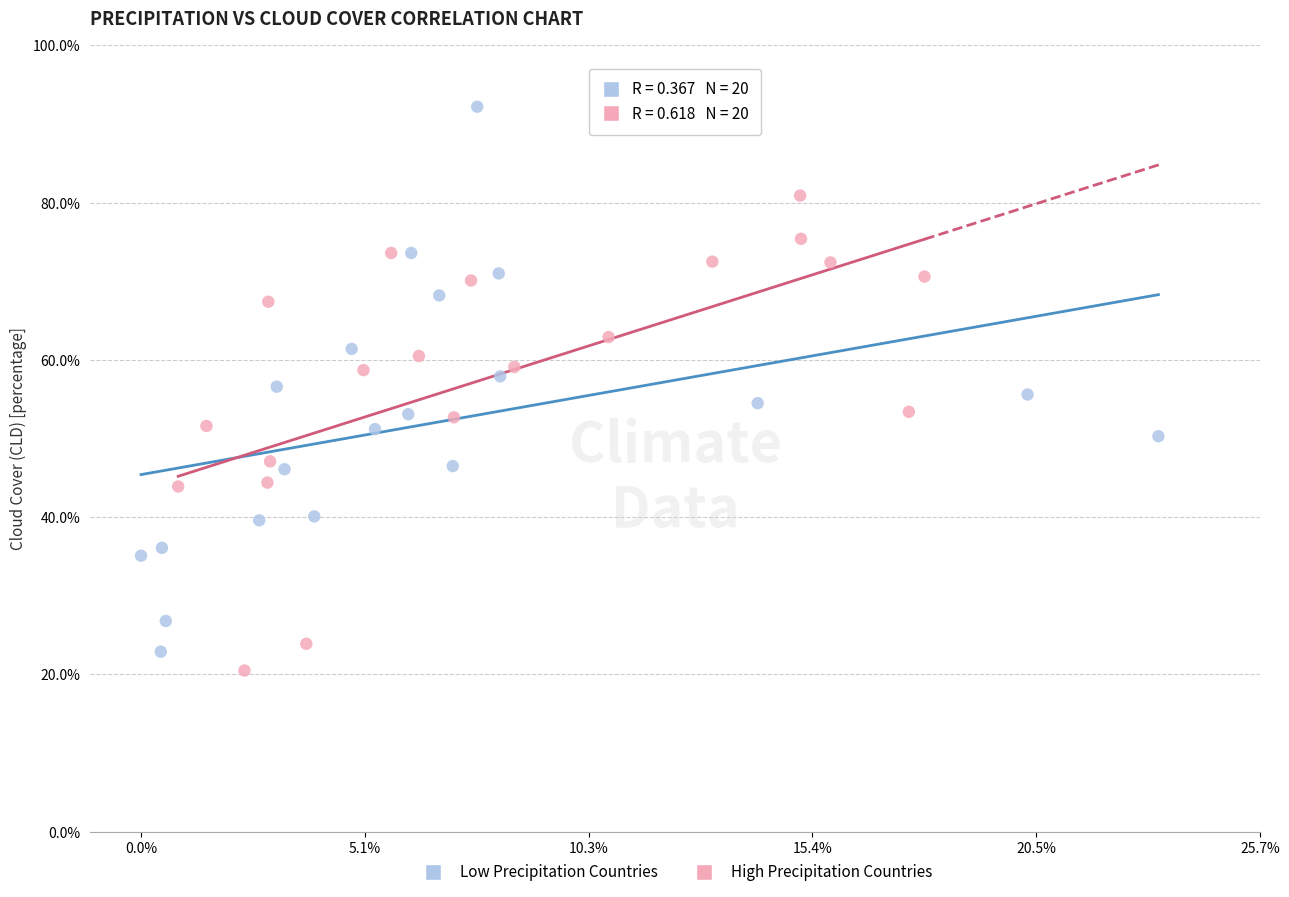

What are all the series names shown in the legend?

Low Precipitation Countries, High Precipitation Countries